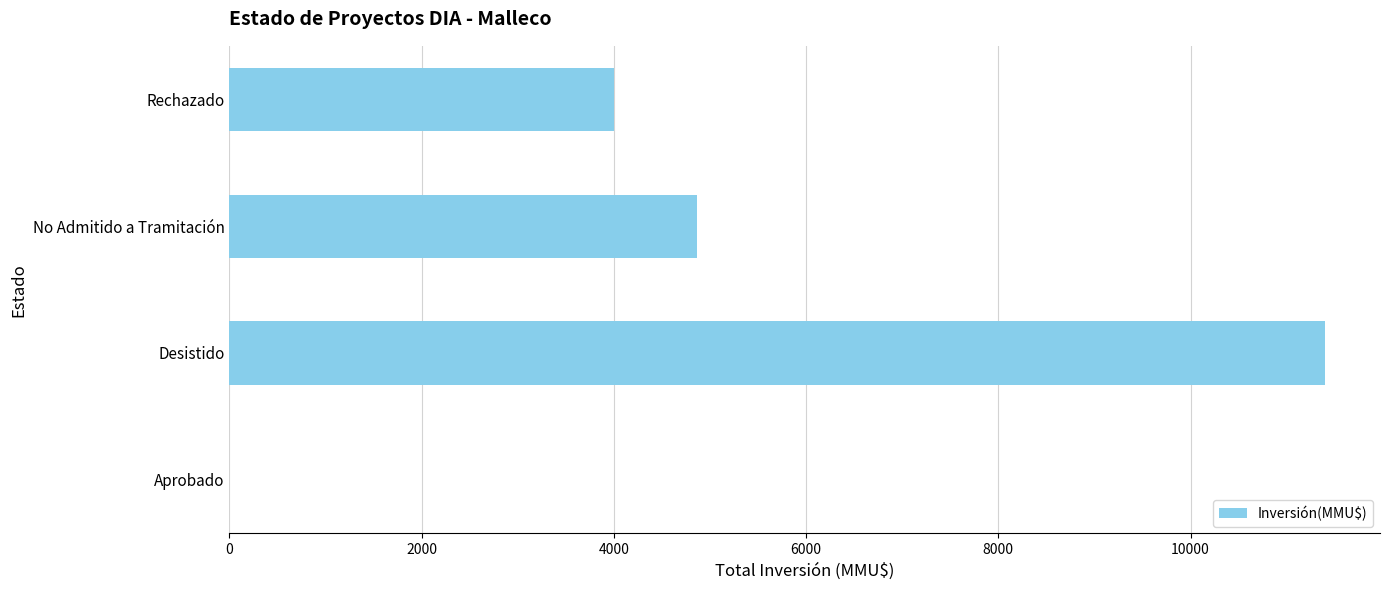

Is it true that the value at No Admitido a Tramitación is 4866?

True